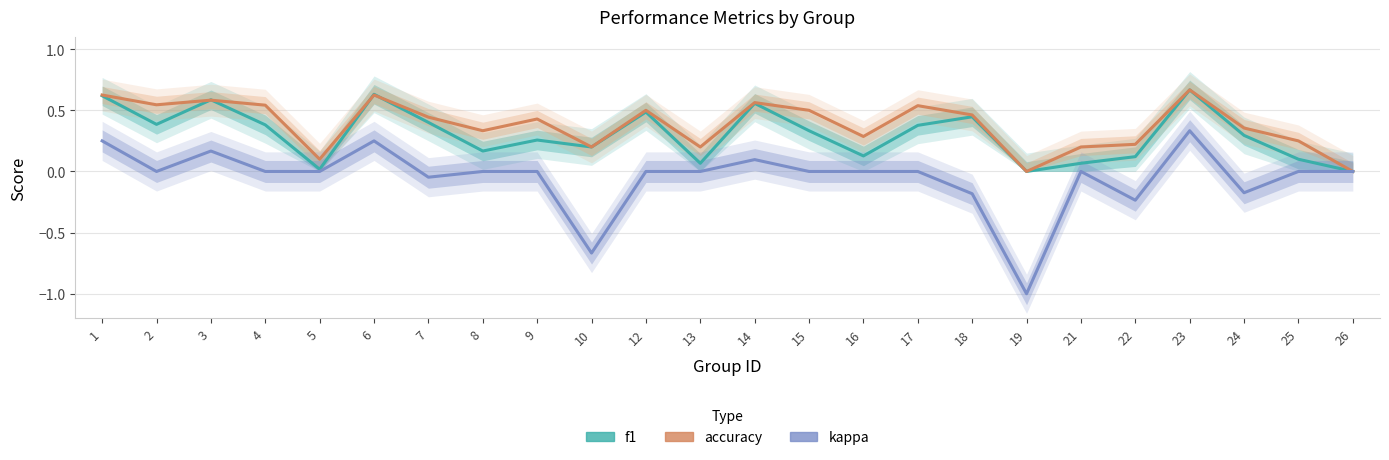

How many lines are shown in the chart?

3